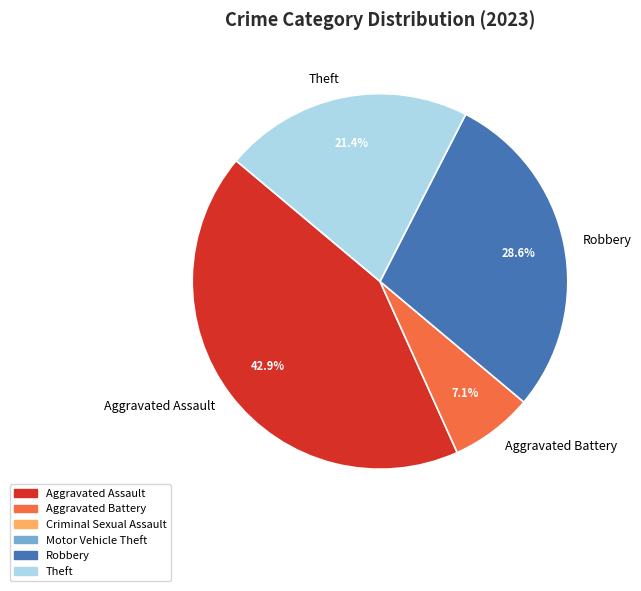

What is the ratio of the value at Robbery to the value at Aggravated Assault?

0.7